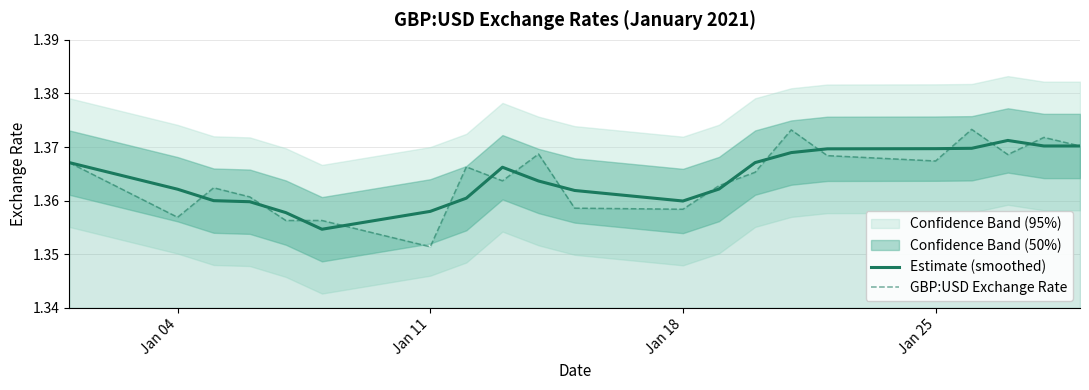

At which label is GBP:USD Exchange Rate closest to 1?

Jan 11